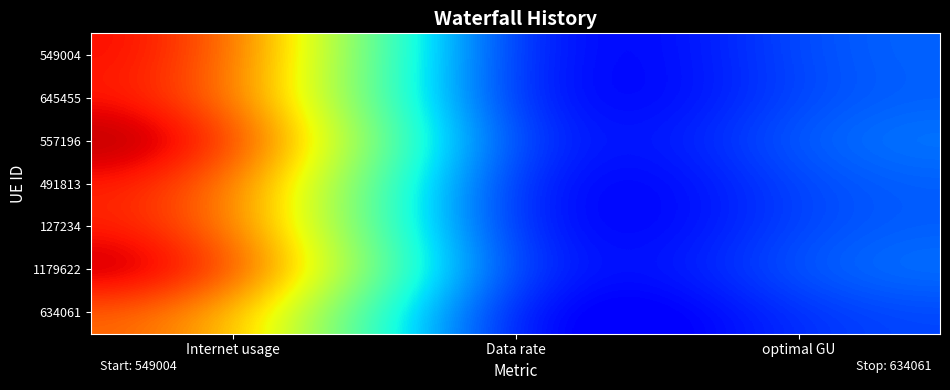

What is the total value across all series at optimal GU?

249.7